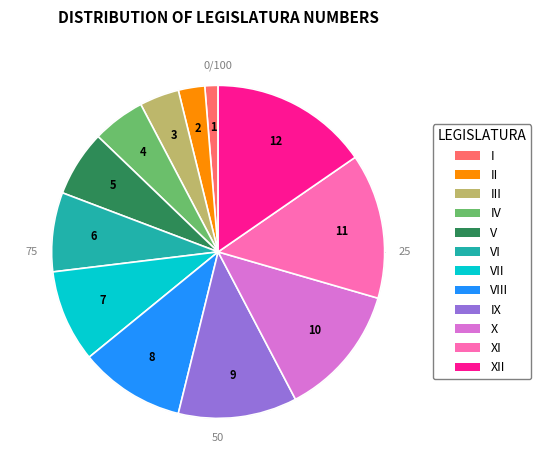

Is it true that XII is 15% of the pie?

True